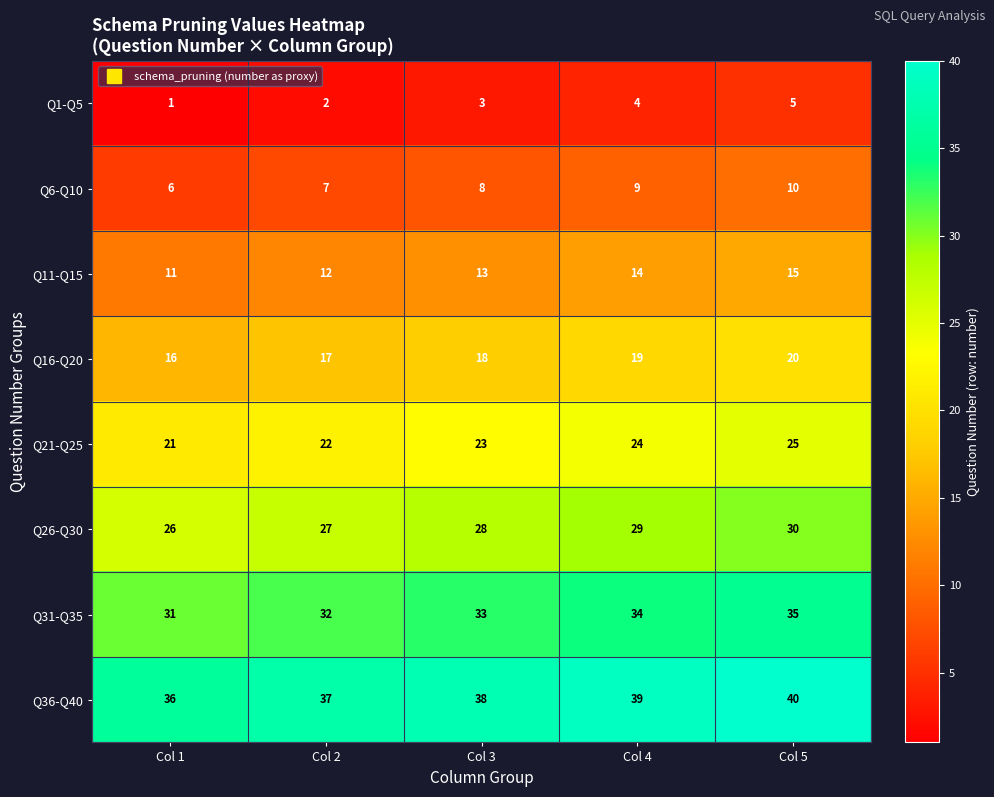

What is the spread (max minus min) of values at Col 3?

35